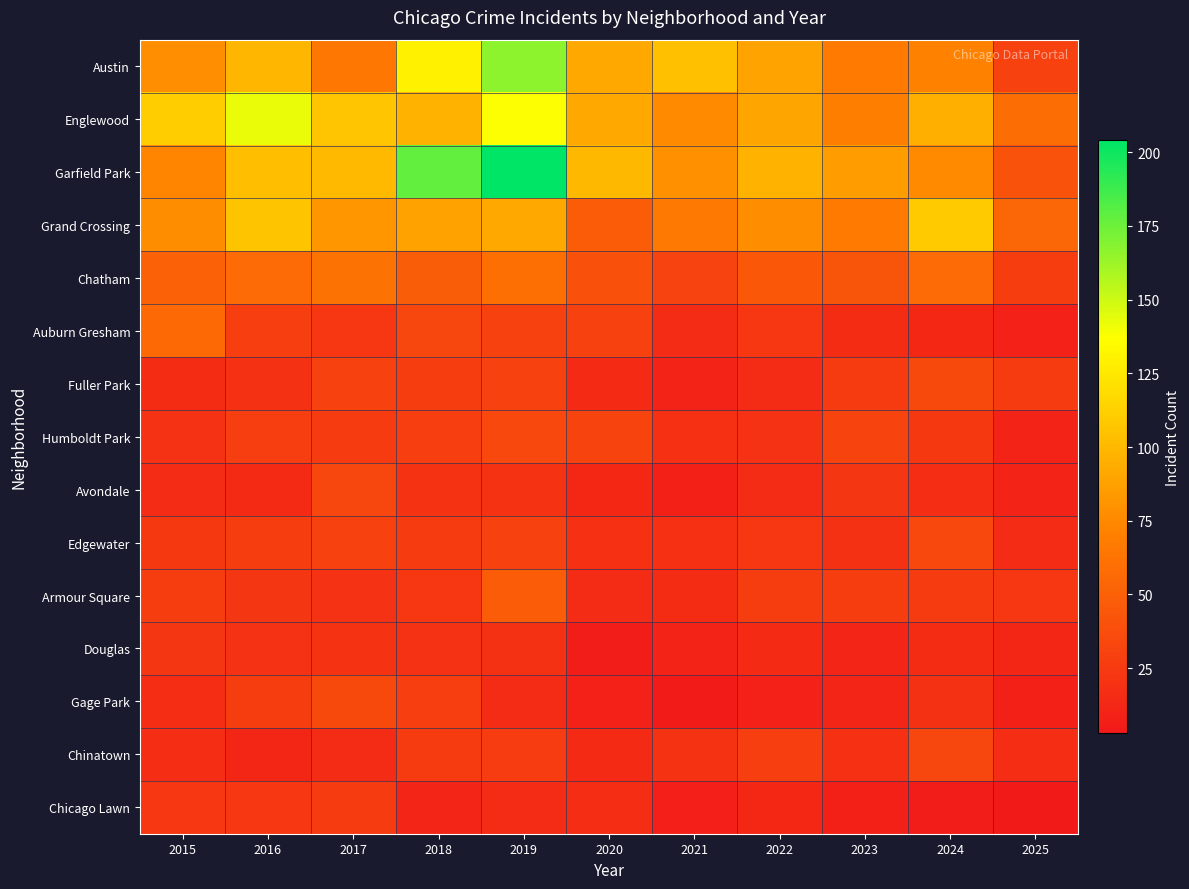

Reading left to right, what are all the values shown in this chart?

Austin: 2015=78	2016=99	2017=65	2018=130	2019=167	2020=92	2021=104	2022=89	2023=67	2024=71	2025=29
Englewood: 2015=111	2016=142	2017=107	2018=98	2019=138	2020=92	2021=76	2022=90	2023=69	2024=95	2025=59
Garfield Park: 2015=73	2016=103	2017=101	2018=178	2019=204	2020=100	2021=79	2022=98	2023=85	2024=76	2025=41
Grand Crossing: 2015=77	2016=106	2017=82	2018=88	2019=91	2020=47	2021=66	2022=77	2023=67	2024=109	2025=54
Chatham: 2015=51	2016=57	2017=62	2018=48	2019=60	2020=40	2021=31	2022=44	2023=43	2024=57	2025=27
Auburn Gresham: 2015=56	2016=28	2017=23	2018=33	2019=29	2020=30	2021=15	2022=23	2023=16	2024=13	2025=9
Fuller Park: 2015=16	2016=19	2017=29	2018=27	2019=29	2020=14	2021=10	2022=15	2023=25	2024=35	2025=25
Humboldt Park: 2015=20	2016=28	2017=25	2018=28	2019=34	2020=32	2021=18	2022=20	2023=32	2024=24	2025=10
Avondale: 2015=15	2016=14	2017=33	2018=21	2019=21	2020=13	2021=8	2022=15	2023=22	2024=17	2025=10
Edgewater: 2015=24	2016=27	2017=30	2018=25	2019=29	2020=18	2021=18	2022=23	2023=19	2024=34	2025=15
Armour Square: 2015=27	2016=22	2017=20	2018=23	2019=47	2020=15	2021=16	2022=27	2023=27	2024=25	2025=23
Douglas: 2015=22	2016=20	2017=21	2018=20	2019=19	2020=6	2021=10	2022=14	2023=11	2024=16	2025=12
Gage Park: 2015=17	2016=27	2017=35	2018=28	2019=15	2020=9	2021=5	2022=9	2023=11	2024=19	2025=8
Chinatown: 2015=17	2016=12	2017=15	2018=25	2019=26	2020=14	2021=21	2022=28	2023=18	2024=33	2025=17
Chicago Lawn: 2015=23	2016=23	2017=25	2018=11	2019=15	2020=17	2021=7	2022=13	2023=8	2024=6	2025=3